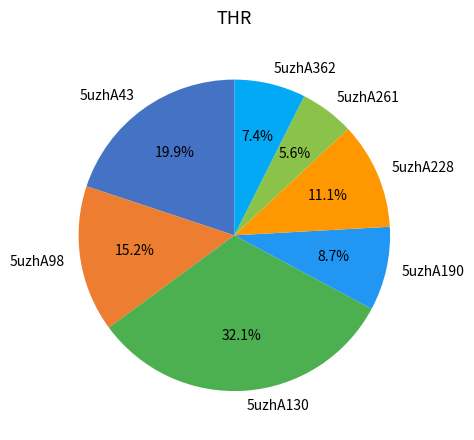

How many segments does this pie chart have?

7